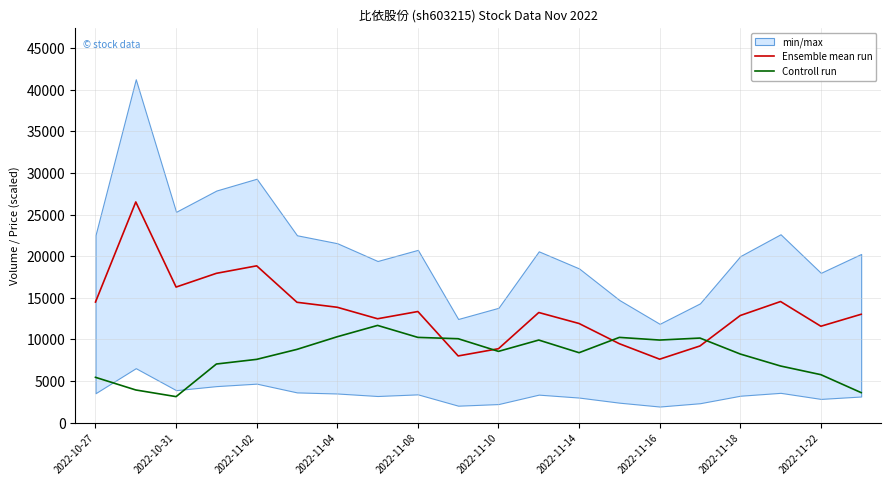

The value of Controll run at 2022-11-10 is 15070.4. True or false?

False